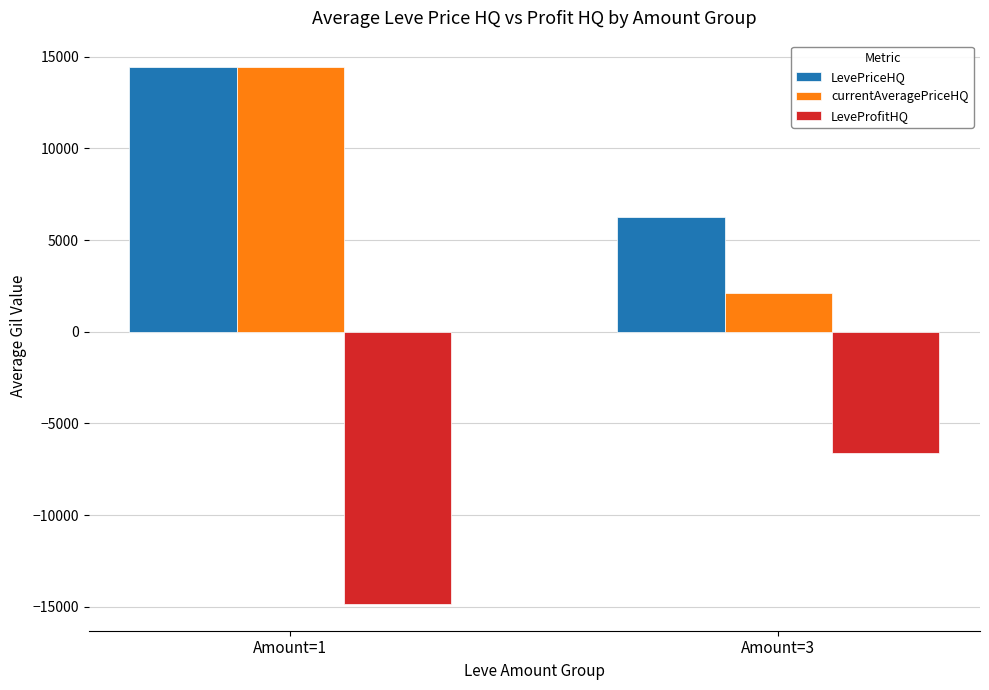

Which series has the largest total across all categories?

LevePriceHQ